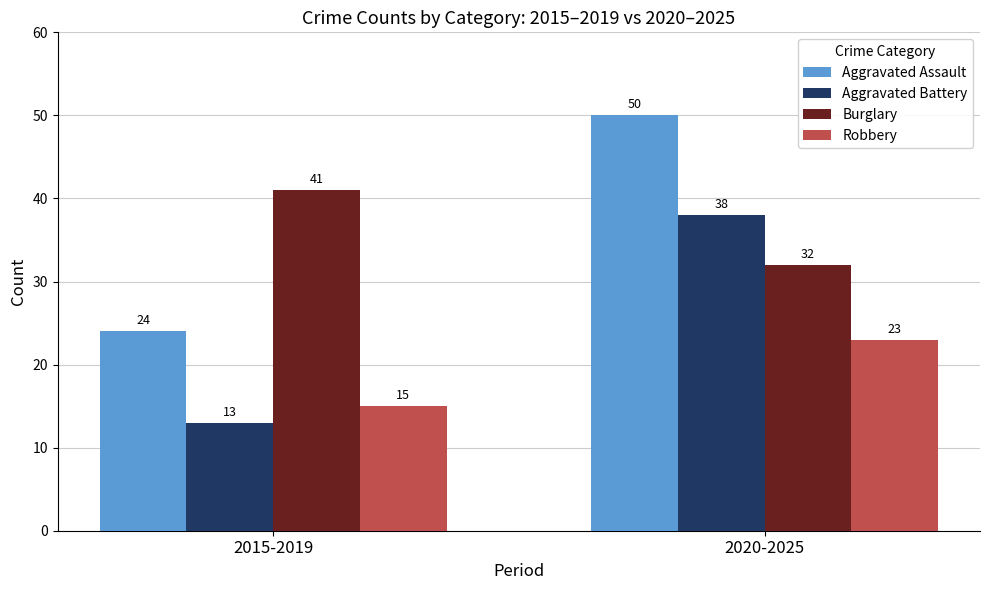

What is the lowest value of the Robbery series?

15